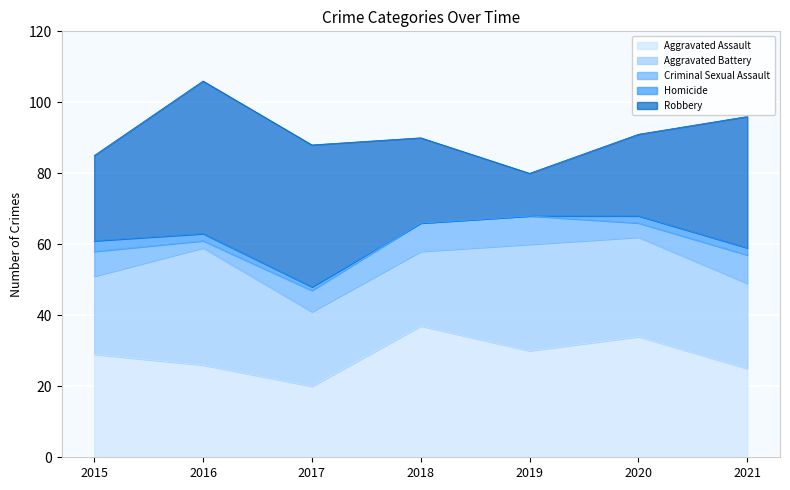

What is the difference between the second highest and minimum values in the Robbery series?

28